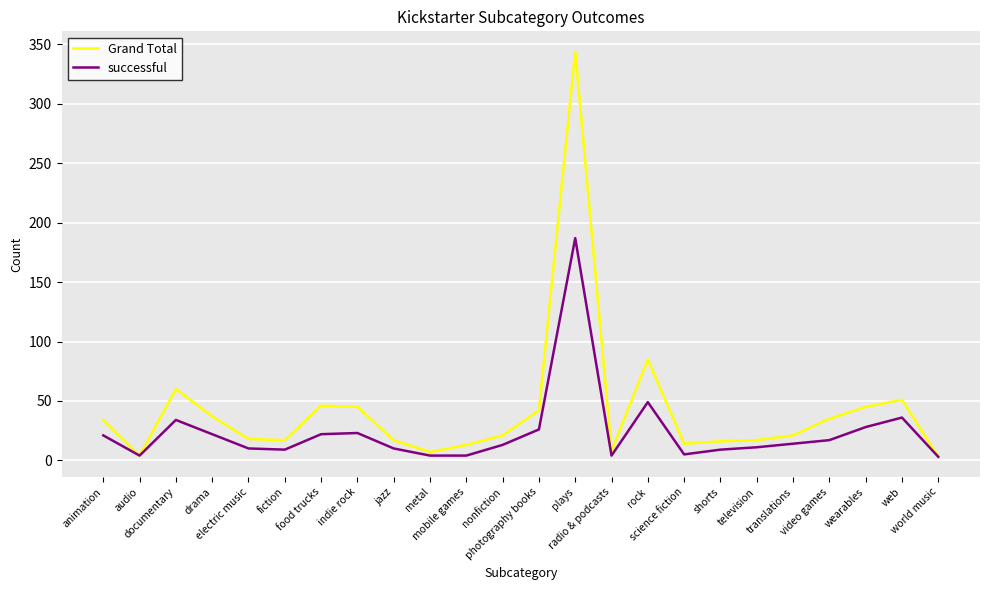

List the series in order of their peak value, lowest first.

successful, Grand Total